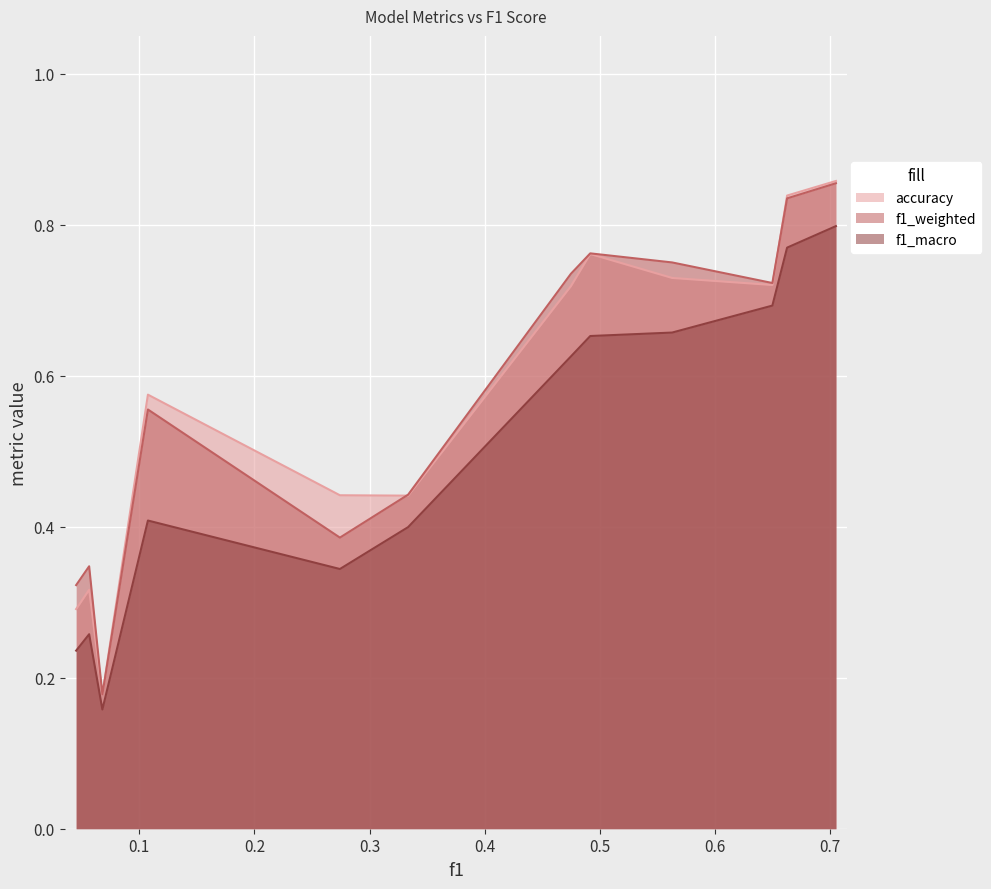

Does the chart display data point markers on the line(s)?

No